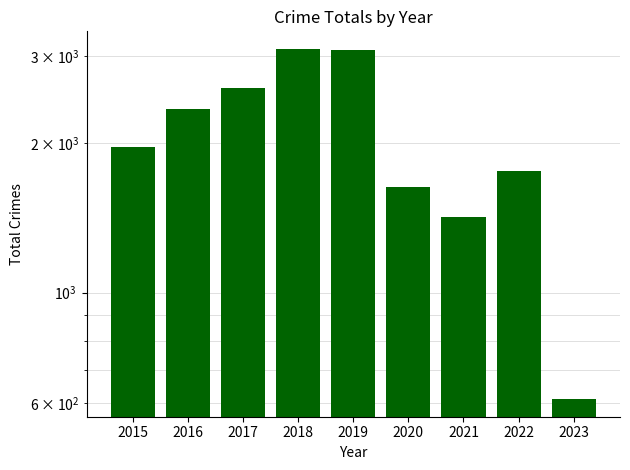

Does the chart contain stacked bars?

No